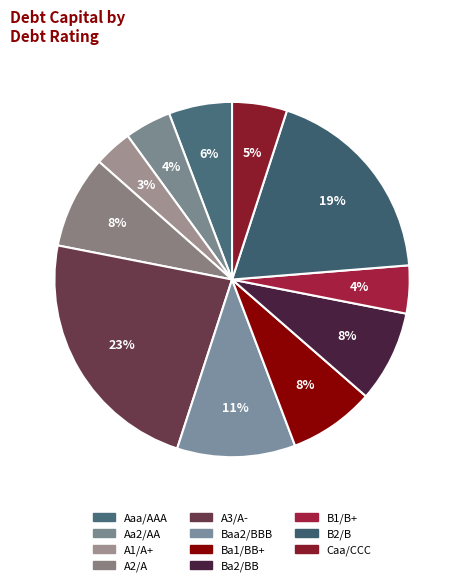

Is Ba1/BB+ the majority of the pie?

No